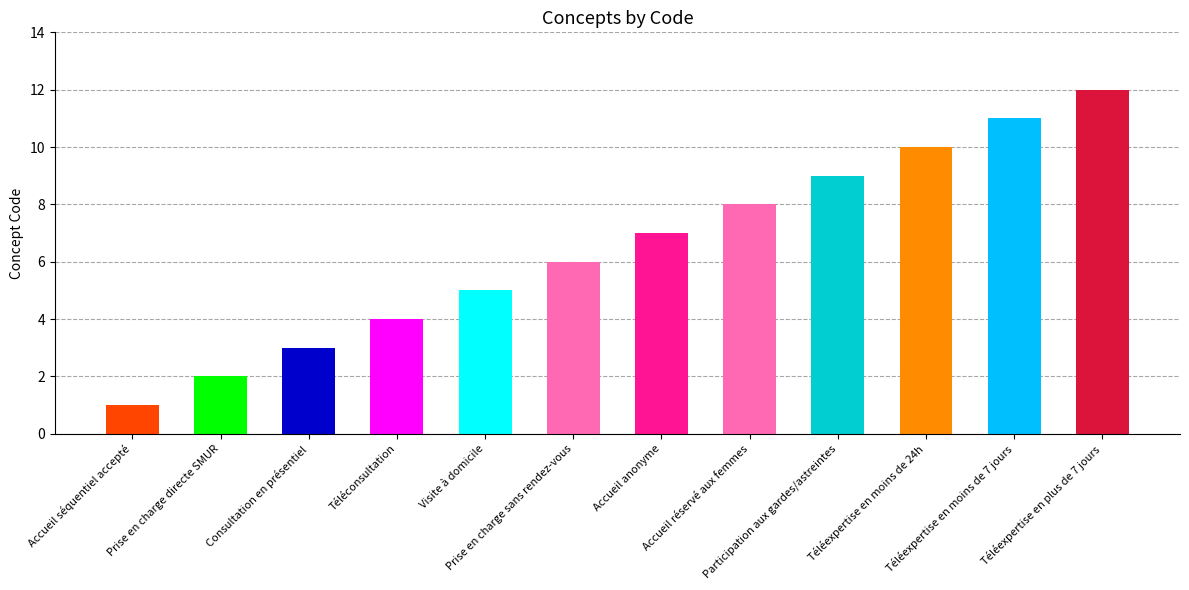

Reading left to right, transcribe all the data shown in this chart.

1	2	3	4	5	6	7	8	9	10	11	12